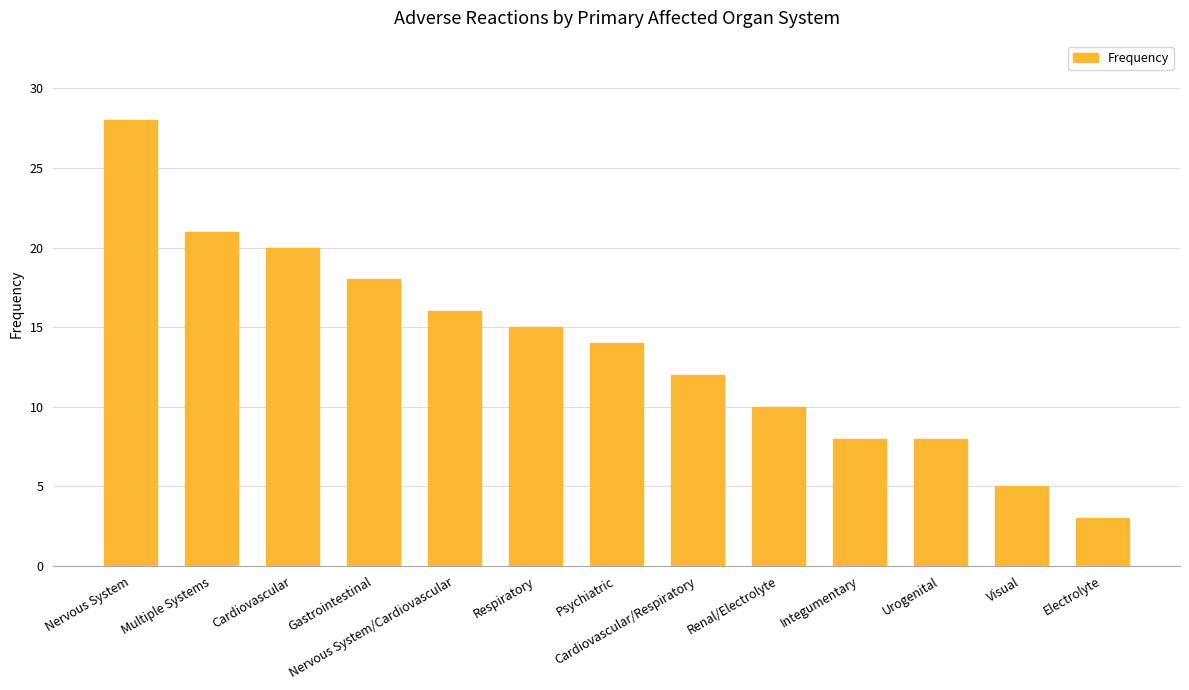

What is the label of the 4th bar from the left?

Gastrointestinal